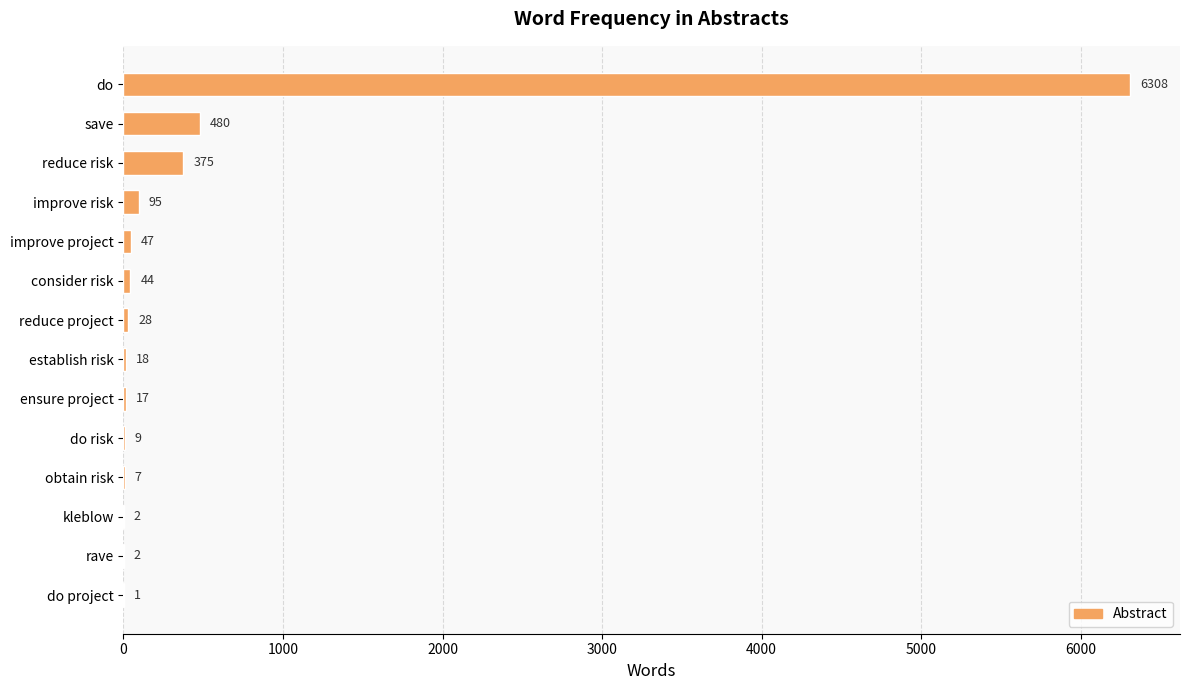

What is the sum of all values?

7433